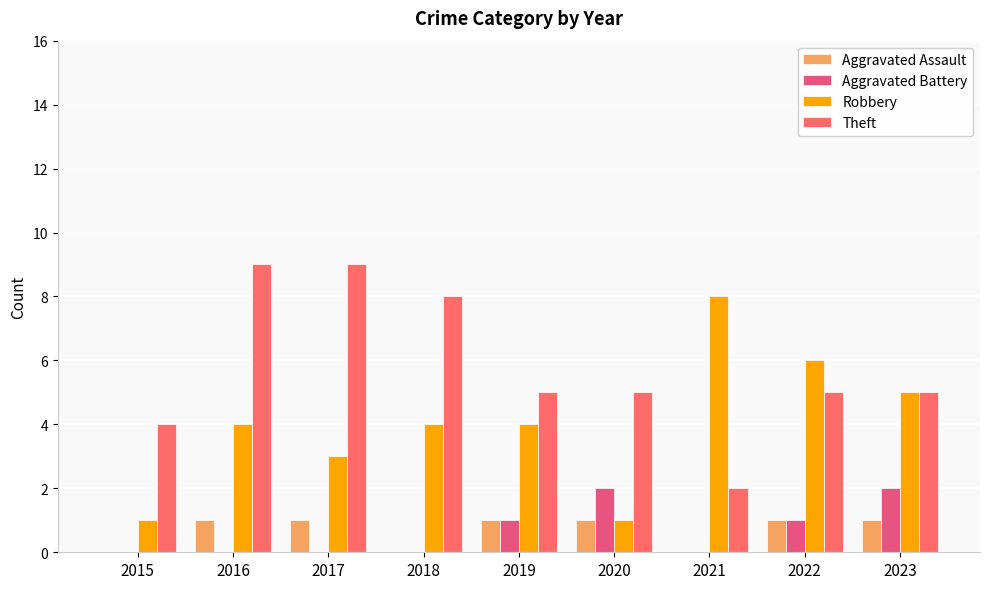

Reading left to right, extract all data points from this chart.

Aggravated Assault: 2015=0	2016=1	2017=1	2018=0	2019=1	2020=1	2021=0	2022=1	2023=1
Aggravated Battery: 2015=0	2016=0	2017=0	2018=0	2019=1	2020=2	2021=0	2022=1	2023=2
Robbery: 2015=1	2016=4	2017=3	2018=4	2019=4	2020=1	2021=8	2022=6	2023=5
Theft: 2015=4	2016=9	2017=9	2018=8	2019=5	2020=5	2021=2	2022=5	2023=5